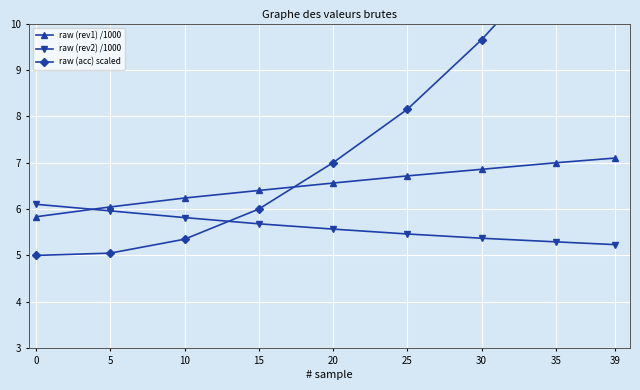

What is the maximum value shown in the chart?

12.9